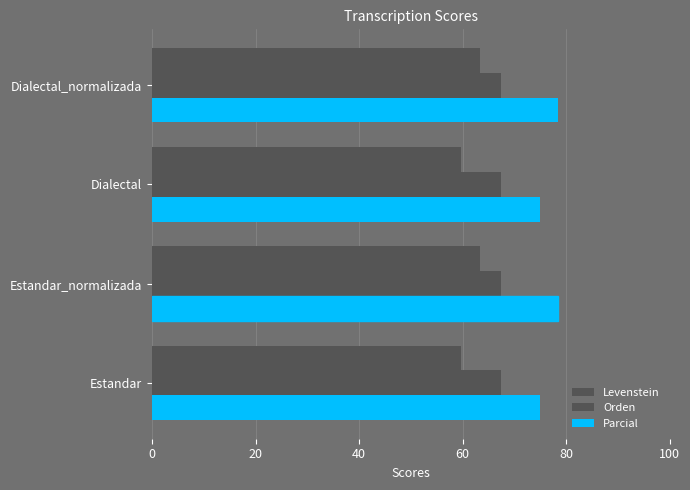

List the series in order of their overall mean, lowest first.

Orden, Levenstein, Parcial